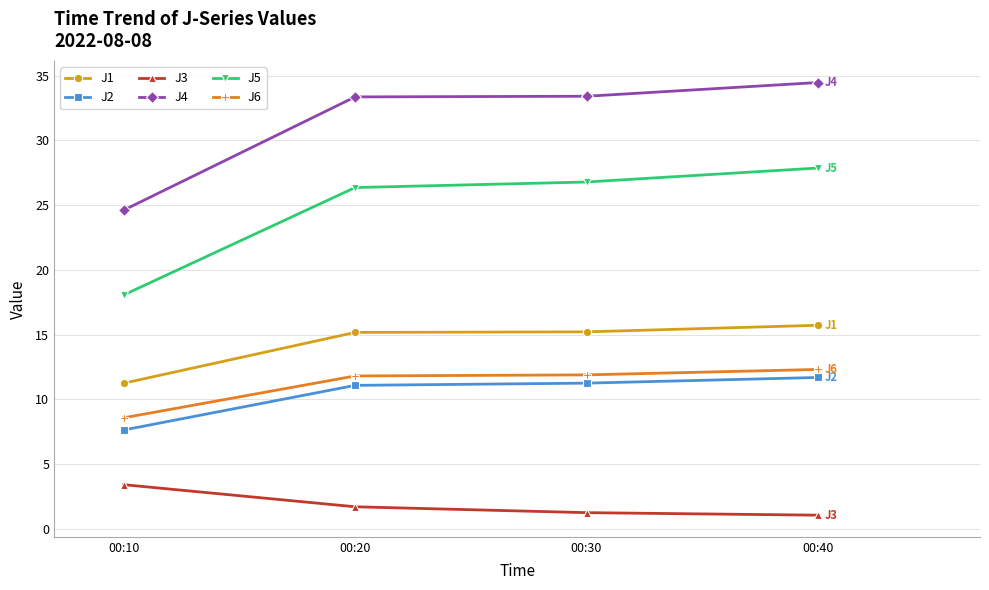

True or false: J3 and J2 intersect in this chart.

False